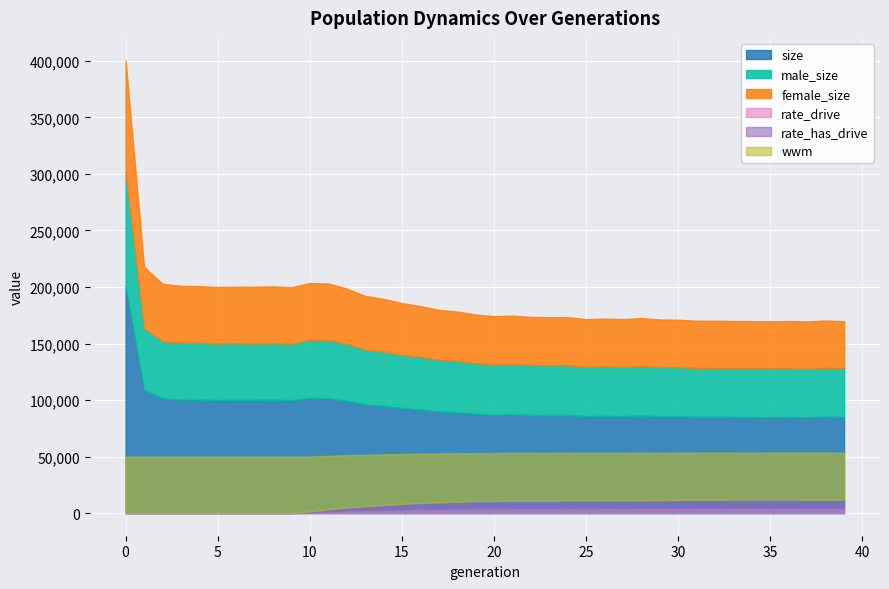

Reading left to right, list all the values displayed in this chart.

size: 200152.0	108918.0	101414.0	100524.0	100347.0	99998.0	100123.0	100119.0	100251.0	99895.0	101751.0	101574.0	99290.0	96067.0	94722.0	92858.0	91547.0	89863.0	89130.0	87822.0	87072.0	87315.0	86766.0	86638.0	86674.0	85749.0	86013.0	85777.0	86231.0	85630.0	85506.0	85095.0	85078.0	84970.0	84891.0	84803.0	84963.0	84764.0	85168.0	84859.0
male_size: 100099.0	54470.0	50613.0	50358.0	50192.0	50061.0	50201.0	49871.0	50071.0	49993.0	51716.0	51426.0	50397.0	48597.0	48114.0	47126.0	46567.0	45823.0	45492.0	44852.0	44477.0	44478.0	44250.0	44123.0	44119.0	43627.0	43790.0	43596.0	43987.0	43571.0	43679.0	43268.0	43272.0	43275.0	43228.0	43340.0	43160.0	43003.0	43316.0	43160.0
female_size: 100053.0	54448.0	50801.0	50166.0	50155.0	49937.0	49922.0	50248.0	50180.0	49902.0	50035.0	50148.0	48893.0	47470.0	46608.0	45732.0	44980.0	44040.0	43638.0	42970.0	42595.0	42837.0	42516.0	42515.0	42555.0	42122.0	42223.0	42181.0	42244.0	42059.0	41827.0	41827.0	41806.0	41695.0	41663.0	41463.0	41803.0	41761.0	41852.0	41699.0
rate_drive: 0.0	0.0	0.0	0.0	0.0	0.0	0.0	0.0	0.0	0.0	0.0	0.0	0.0	0.0	0.1	0.1	0.1	0.1	0.1	0.1	0.1	0.1	0.1	0.1	0.1	0.1	0.1	0.1	0.1	0.1	0.1	0.1	0.1	0.1	0.1	0.1	0.1	0.1	0.1	0.1
rate_has_drive: 0.0	0.0	0.0	0.0	0.0	0.0	0.0	0.0	0.0	0.0	0.0	0.0	0.1	0.1	0.1	0.1	0.1	0.1	0.1	0.1	0.1	0.1	0.1	0.1	0.1	0.1	0.1	0.1	0.1	0.1	0.2	0.2	0.2	0.2	0.2	0.2	0.2	0.2	0.2	0.2
wwm: 1.0	1.0	1.0	1.0	1.0	1.0	1.0	1.0	1.0	1.0	1.0	0.9	0.9	0.9	0.9	0.9	0.9	0.9	0.9	0.8	0.9	0.8	0.8	0.8	0.8	0.8	0.8	0.8	0.8	0.8	0.8	0.8	0.8	0.8	0.8	0.8	0.8	0.8	0.8	0.8